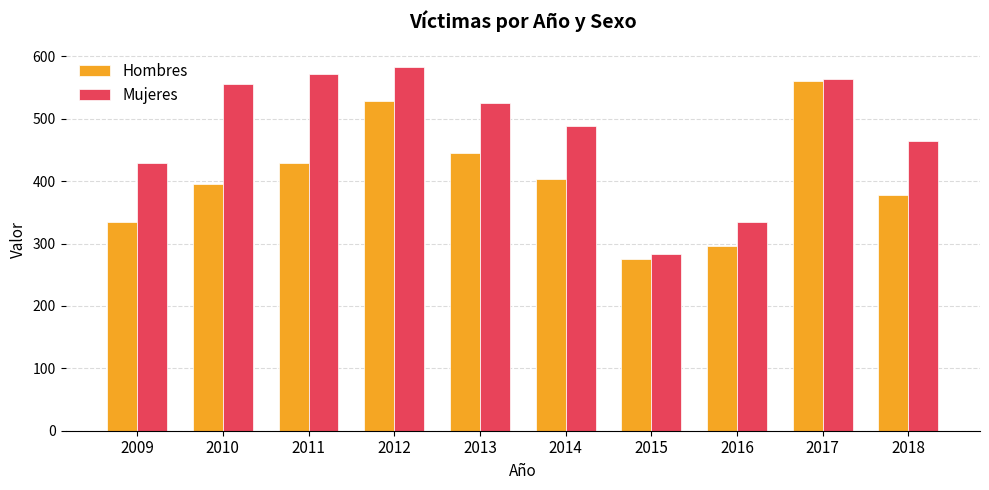

What is the difference between the second highest and second lowest values in the Hombres series?

232